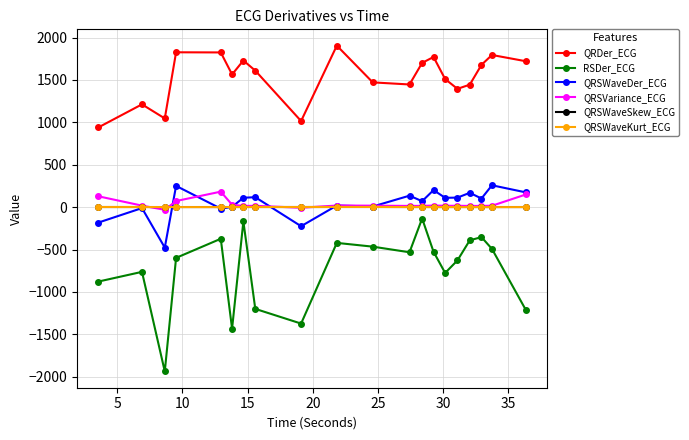

True or false: QRDer_ECG and QRSVariance_ECG intersect in this chart.

False